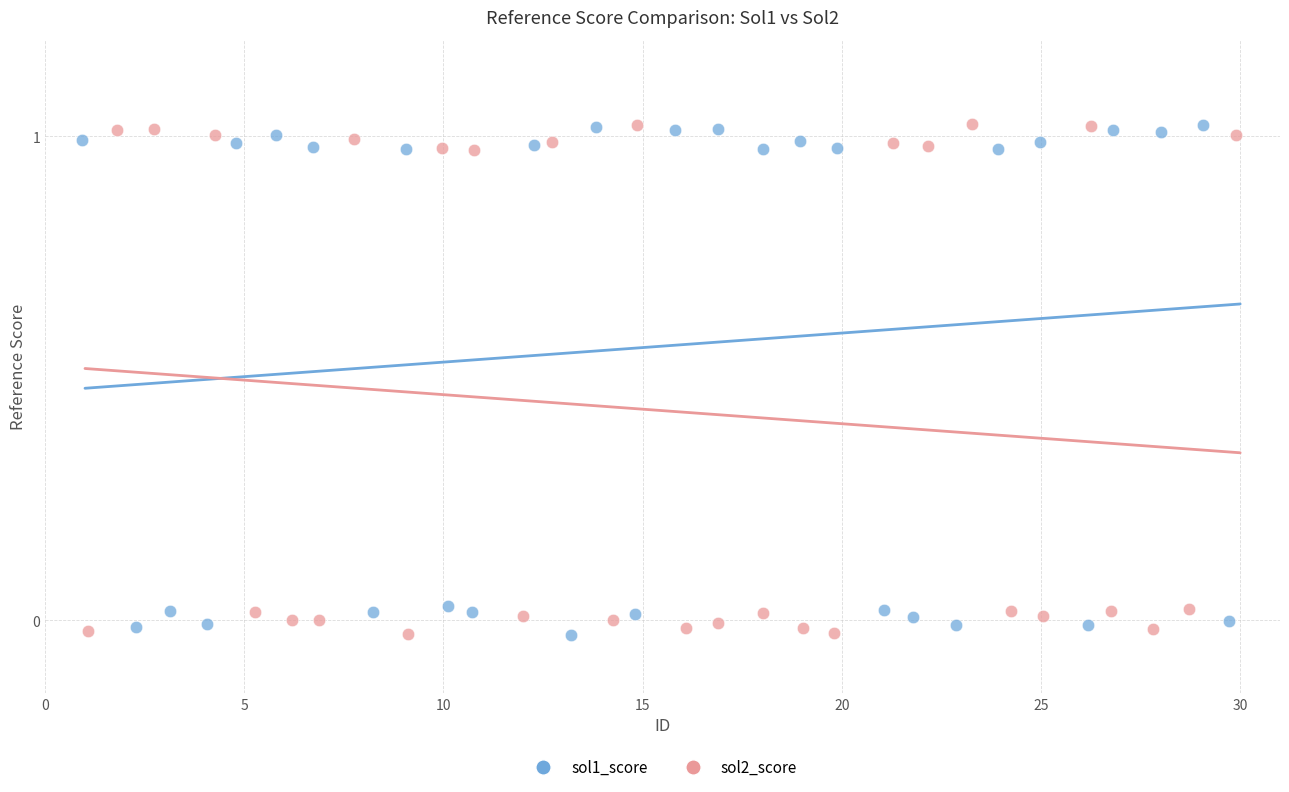

What are all the series names shown in the legend?

sol1_score, sol2_score